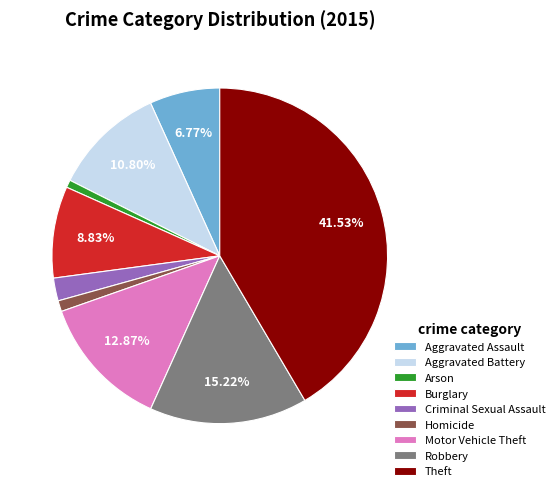

Do Motor Vehicle Theft and Aggravated Battery together represent more than half of the pie?

No